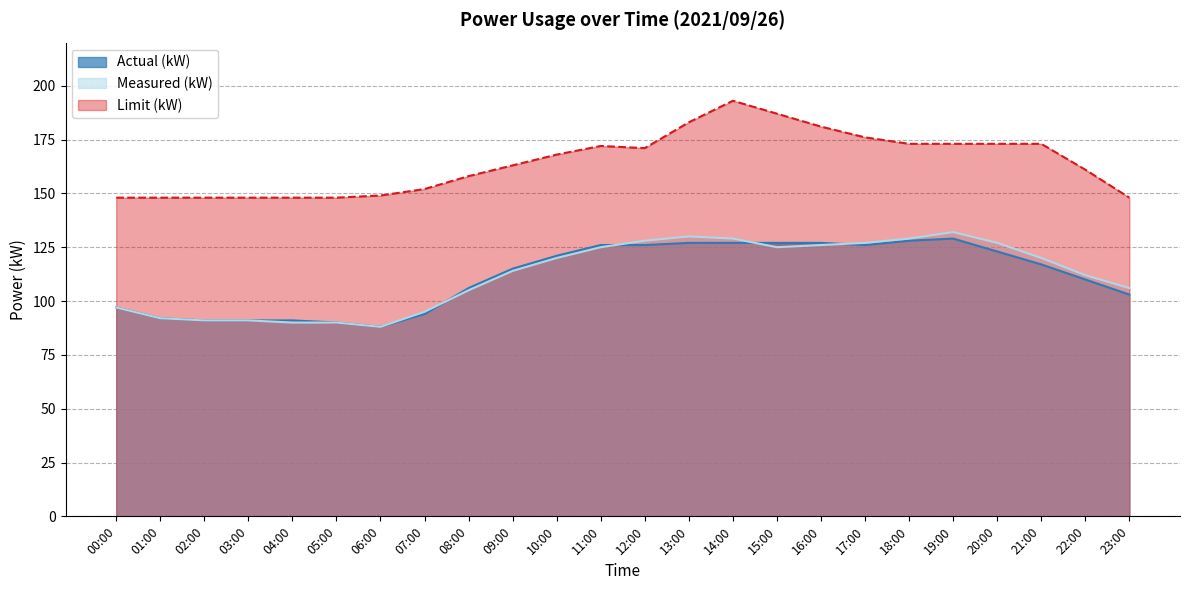

True or false: Measured (kW) has more than 1 interior local peaks.

True